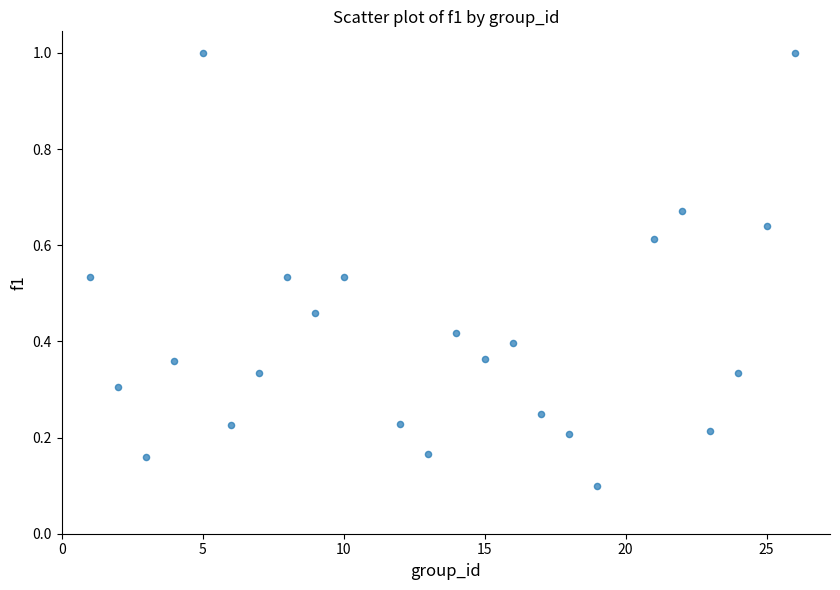

What is the range of X values (max minus min)?

25.0